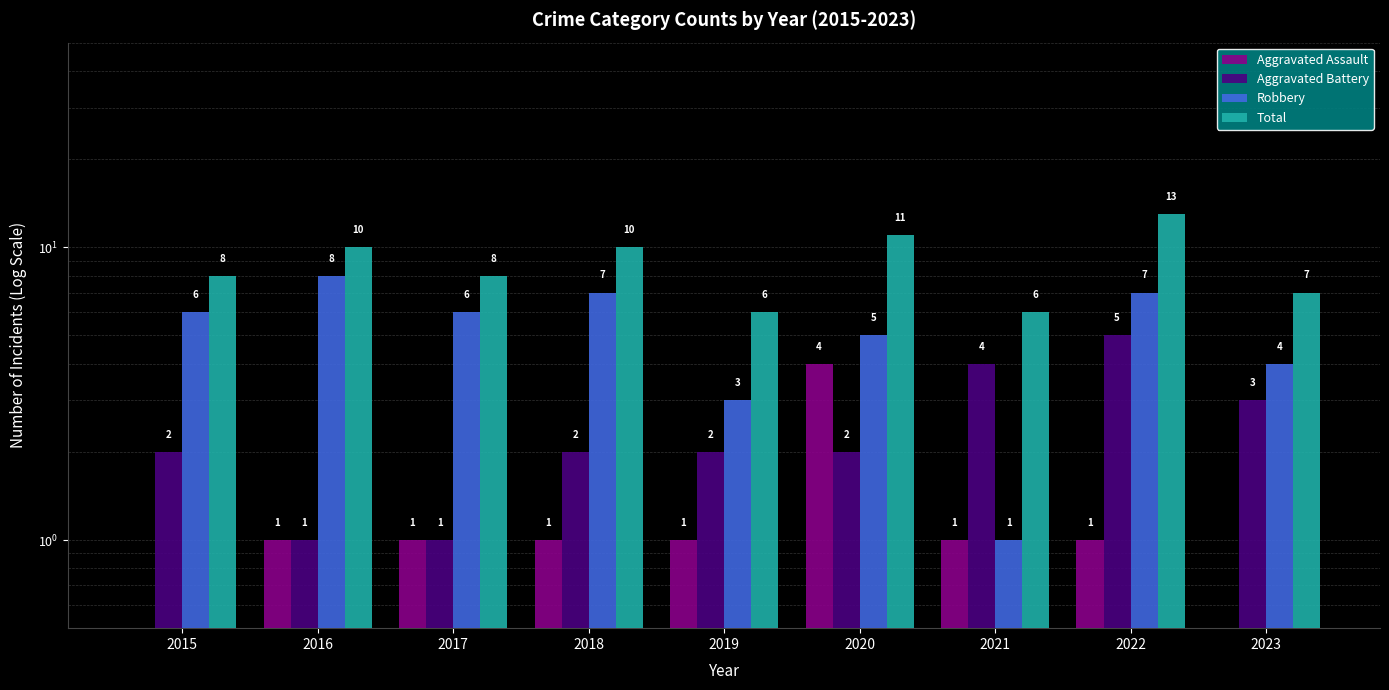

Reading right to left, list all the values displayed in this chart.

Aggravated Assault: 2023=0.5	2022=1.0	2021=1.0	2020=4.0	2019=1.0	2018=1.0	2017=1.0	2016=1.0	2015=0.5
Aggravated Battery: 2023=3.0	2022=5.0	2021=4.0	2020=2.0	2019=2.0	2018=2.0	2017=1.0	2016=1.0	2015=2.0
Robbery: 2023=4.0	2022=7.0	2021=1.0	2020=5.0	2019=3.0	2018=7.0	2017=6.0	2016=8.0	2015=6.0
Total: 2023=7.0	2022=13.0	2021=6.0	2020=11.0	2019=6.0	2018=10.0	2017=8.0	2016=10.0	2015=8.0